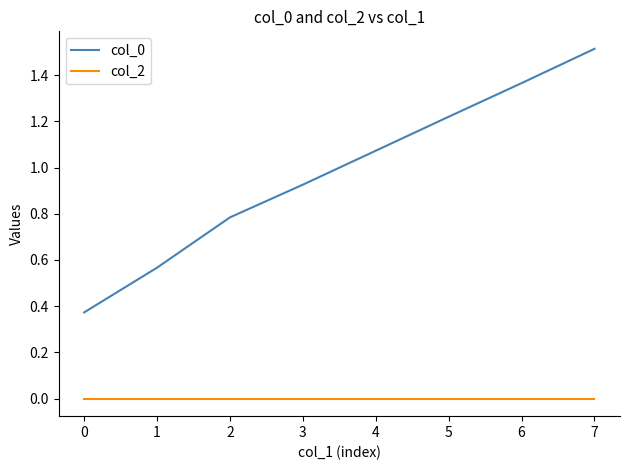

Is this an area chart (filled region under the line)?

No